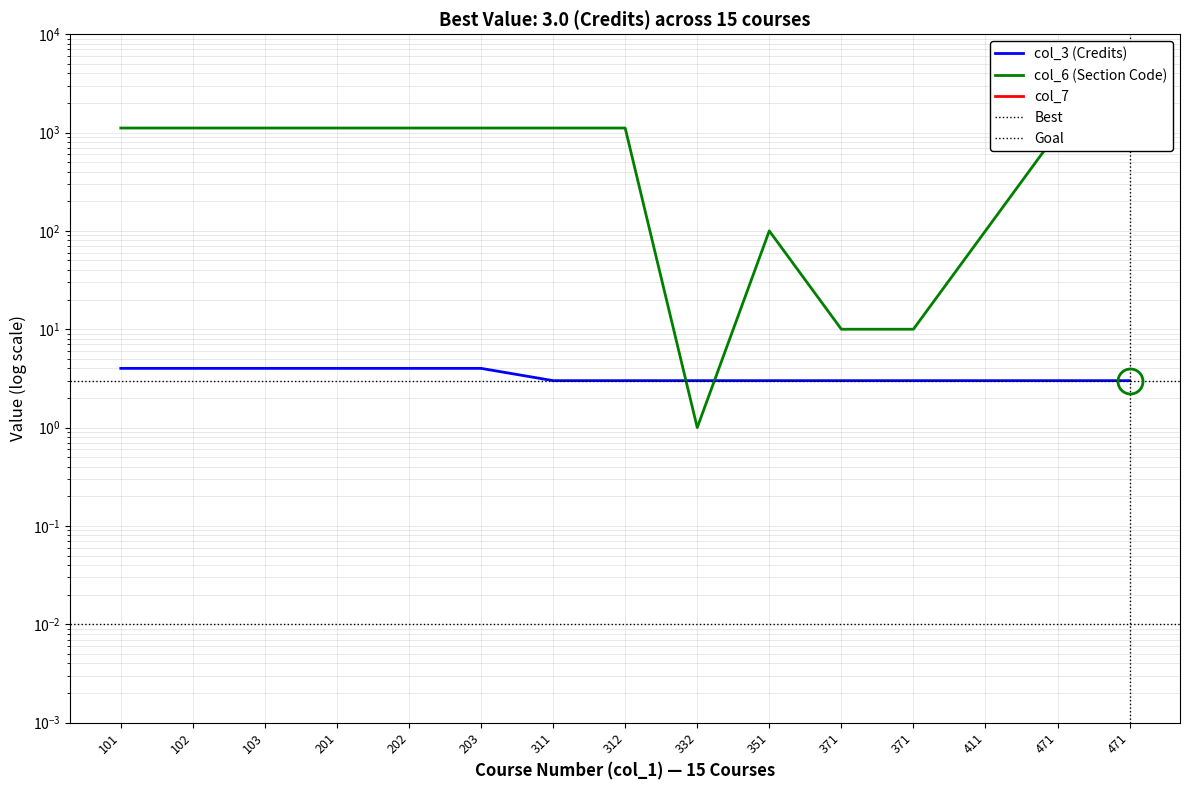

Which series has the widest spread of values?

col_6_numeric